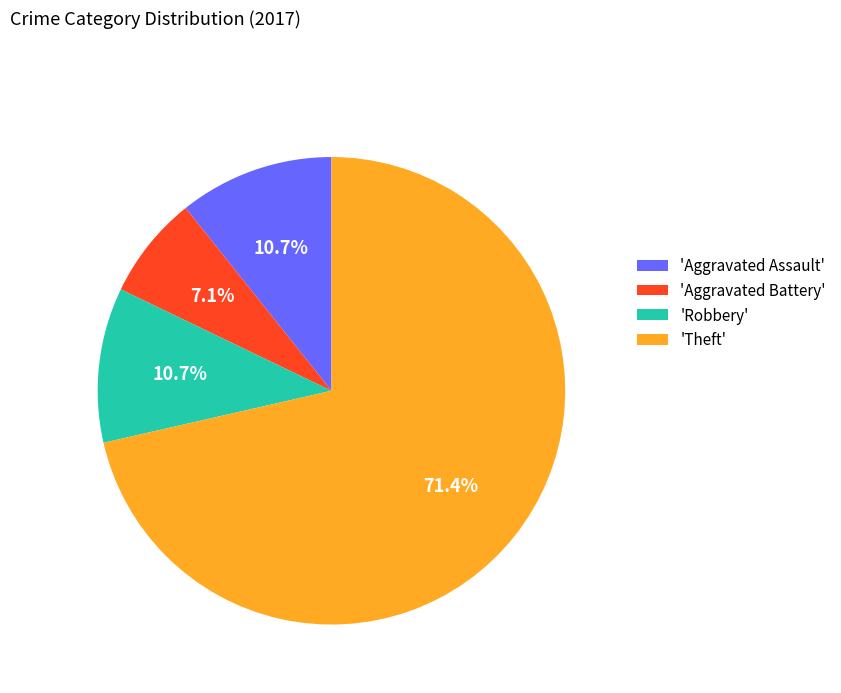

How many segments does this pie chart have?

4